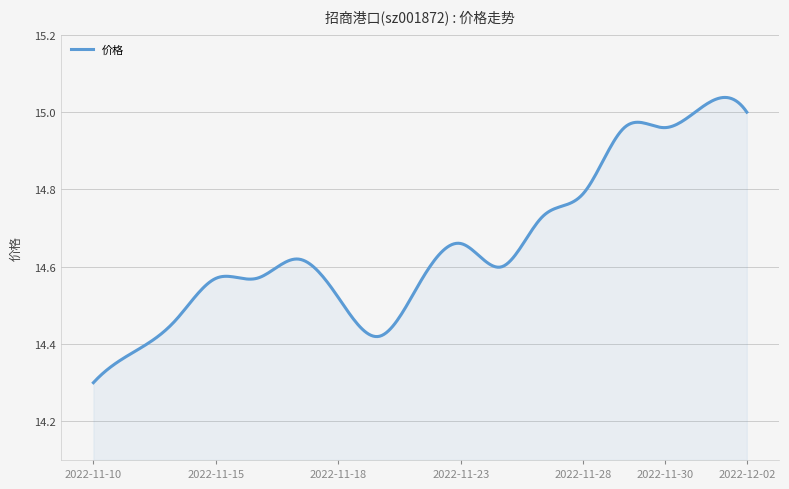

What is the difference between the maximum and minimum values?

0.7